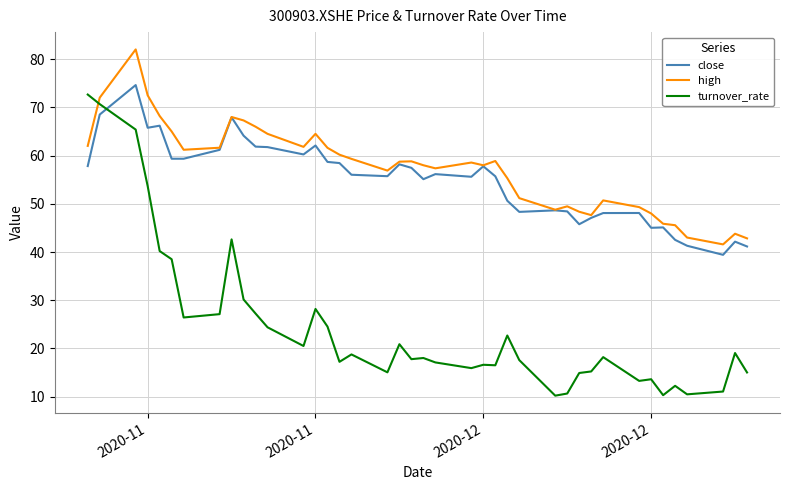

How many intersections are there between high and turnover_rate?

1